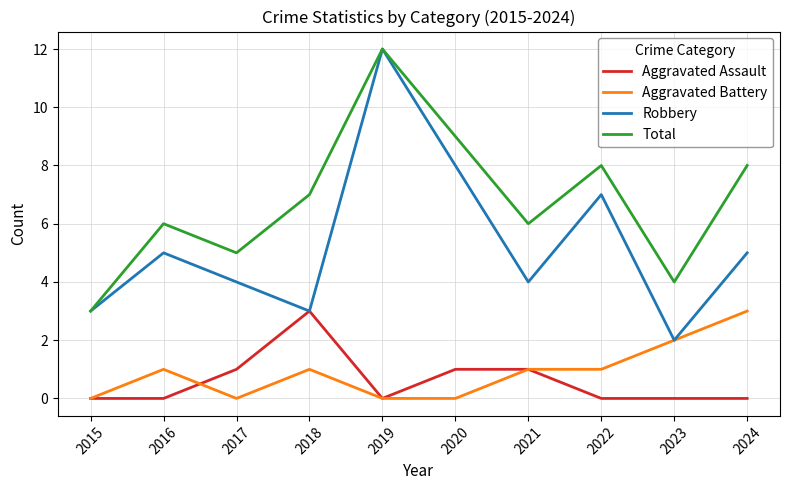

What is the average value of the Robbery series?

5